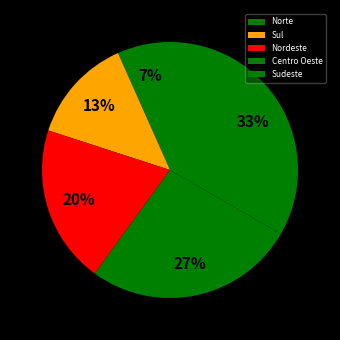

Count the number of slices in the pie.

5